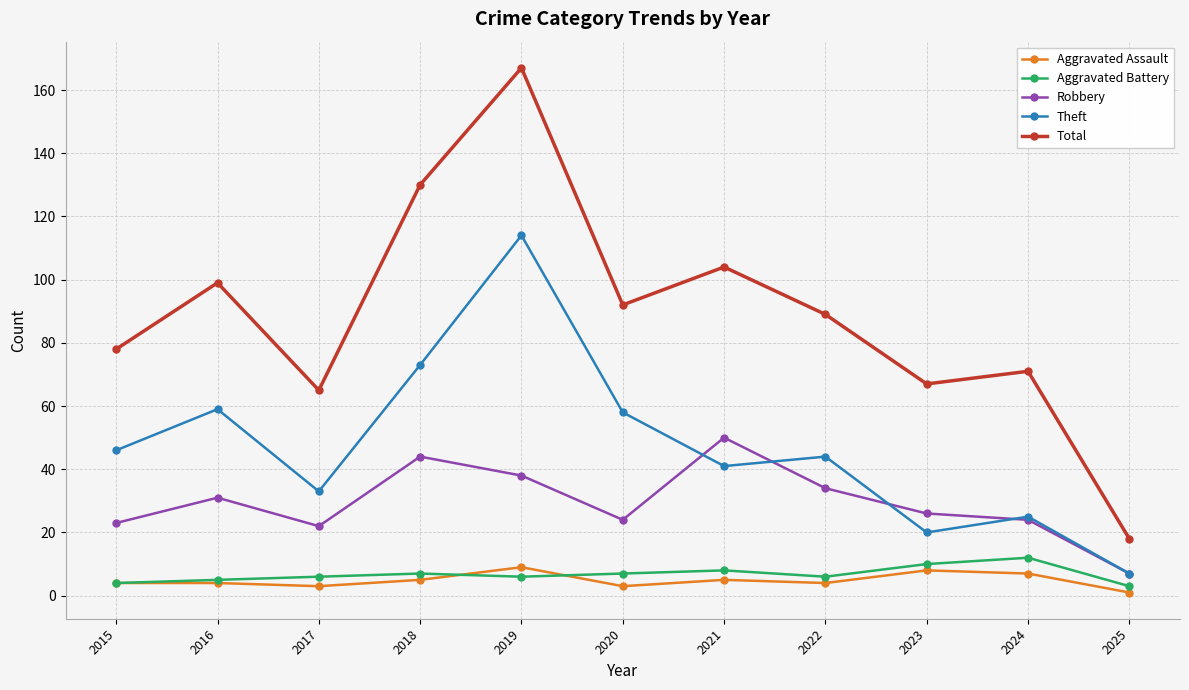

True or false: Total and Aggravated Battery cross at least once.

False